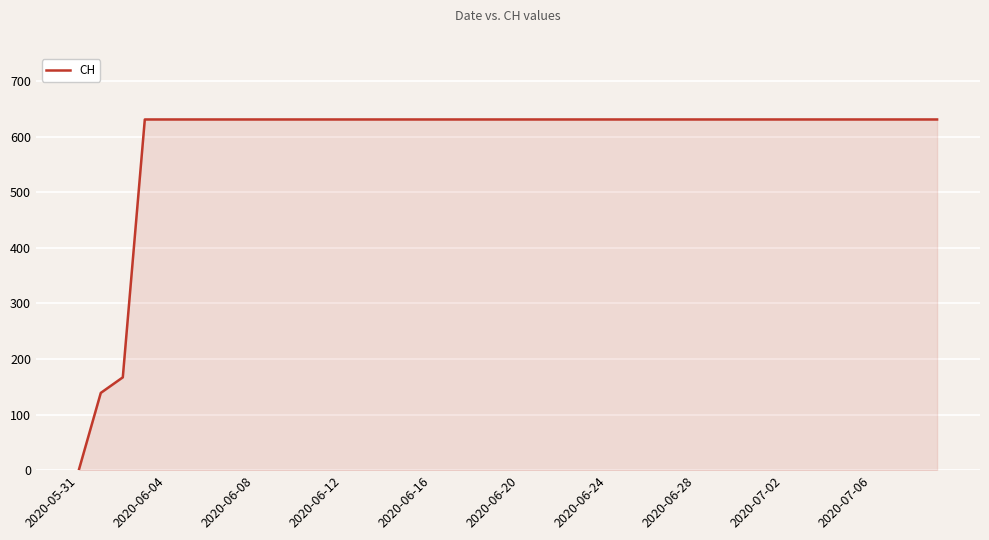

How many lines are shown in the chart?

1